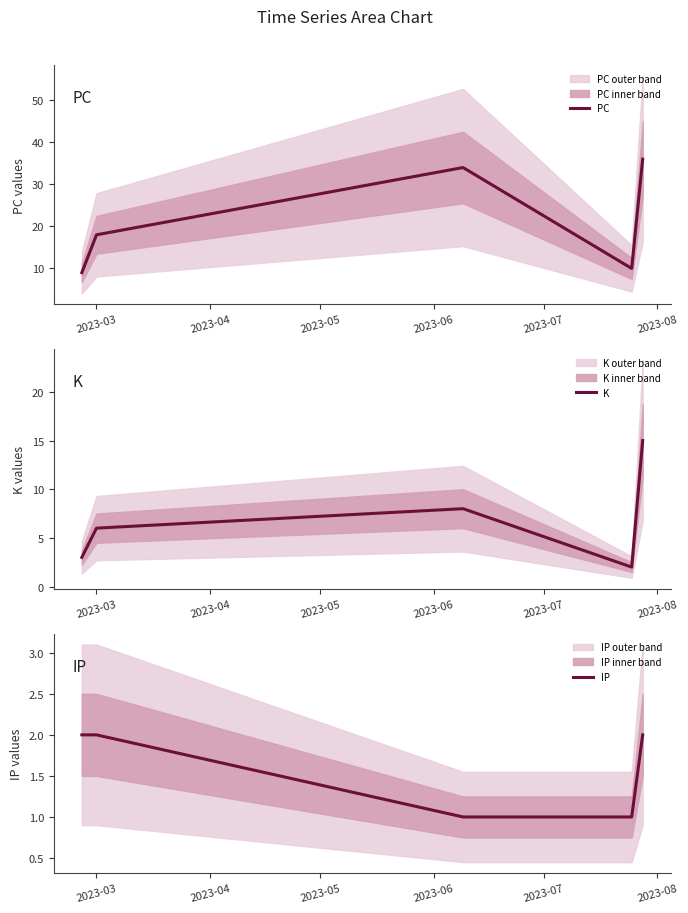

What is the value of the K point at the 2nd from the left?

6